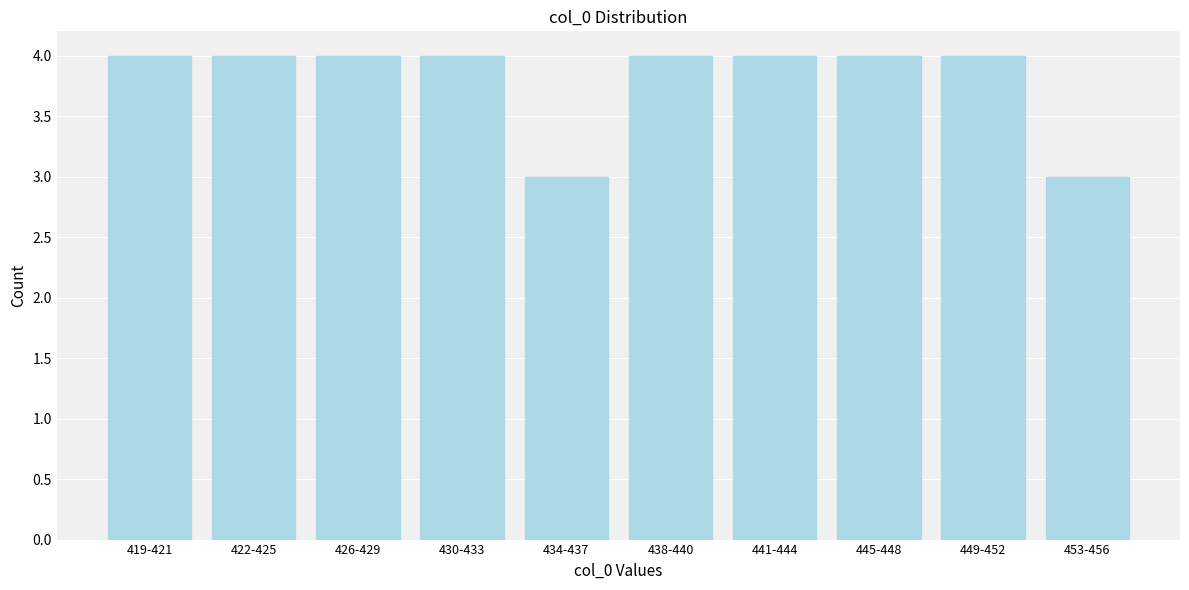

Reading left to right, list all the values displayed in this chart.

4	4	4	4	3	4	4	4	4	3